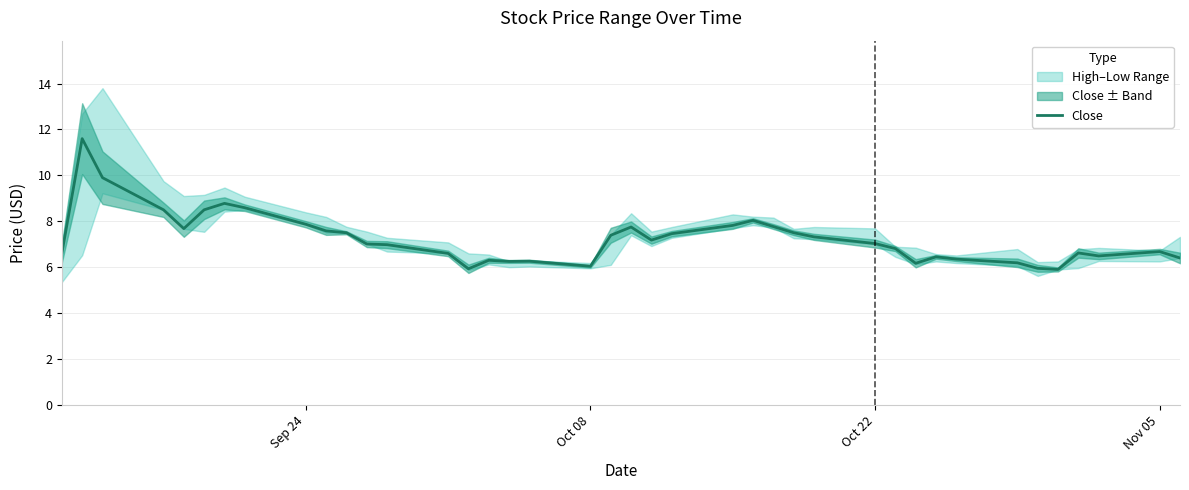

What is the lowest value of the Close series?

5.9